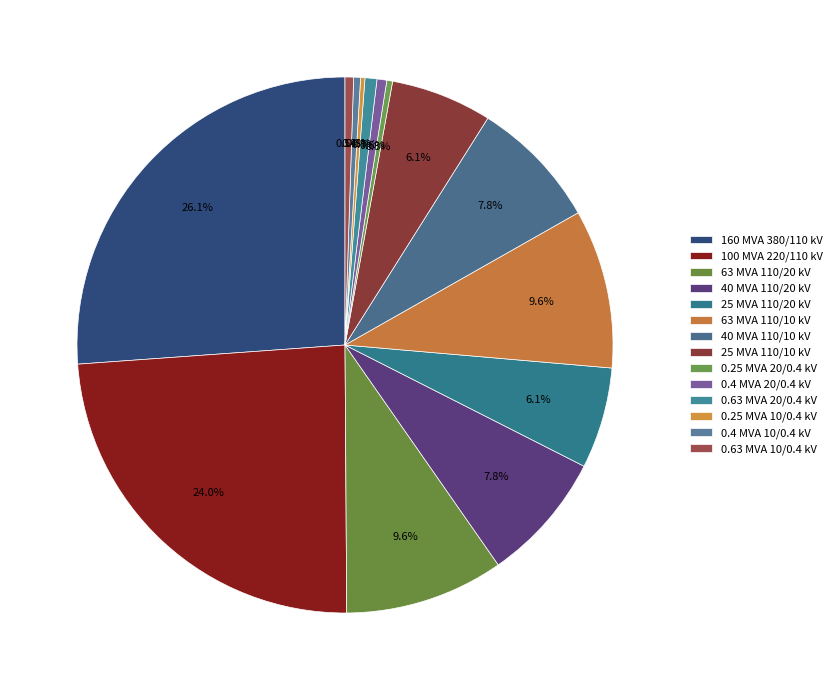

How many slices are in this pie chart?

14